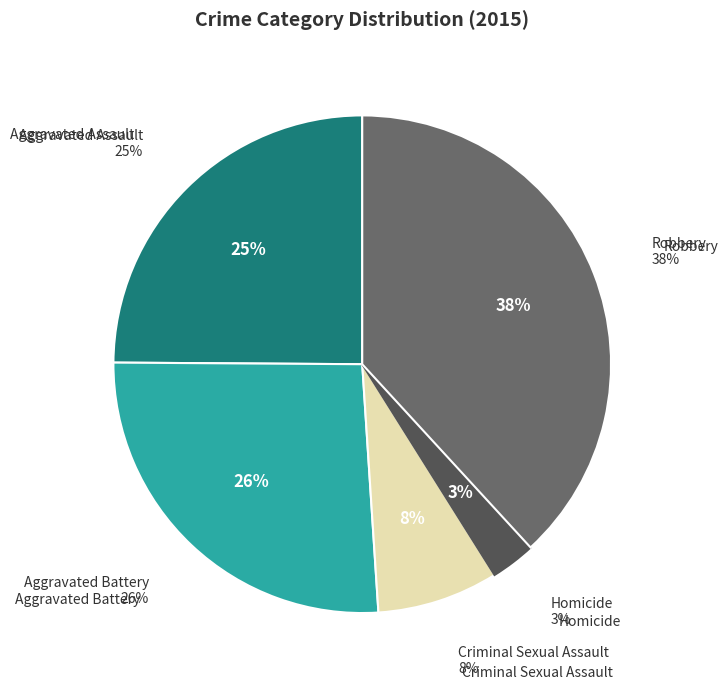

To the nearest percent, what portion does Aggravated Battery represent?

26%